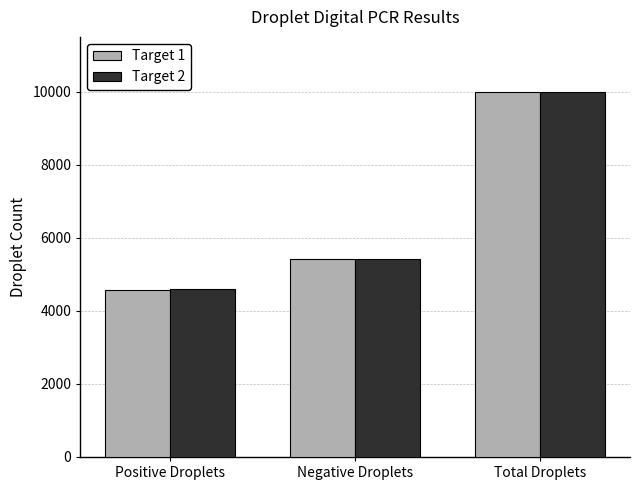

At which label is Target 2 closest to 7293?

Negative Droplets